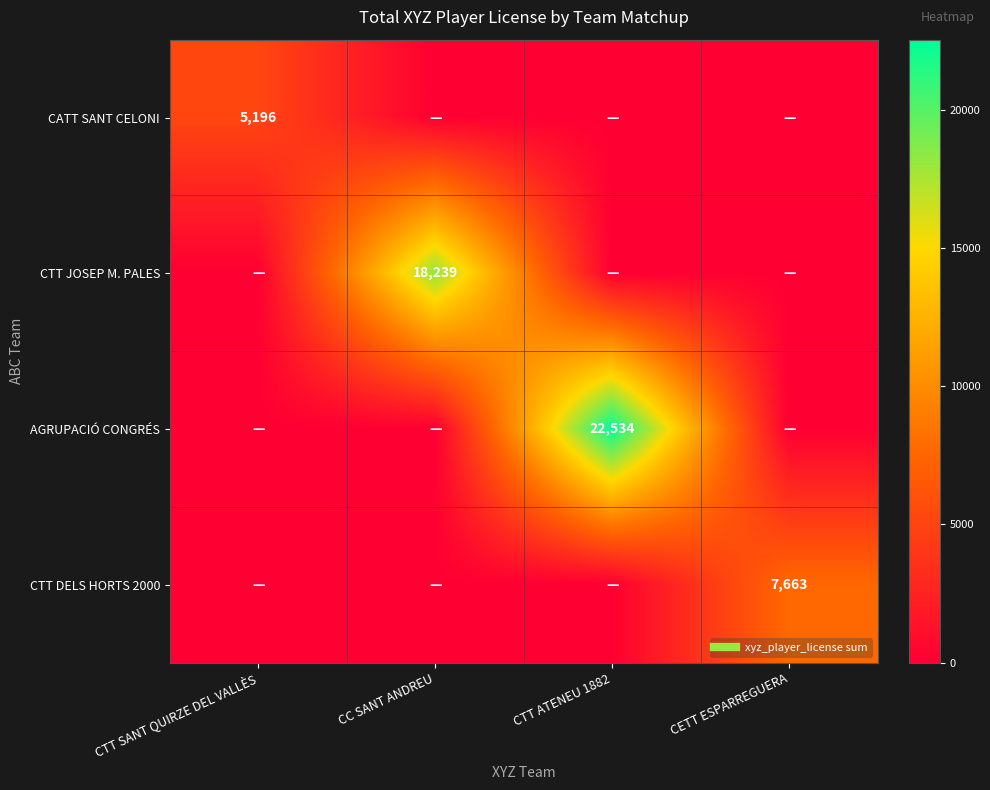

What is the difference between the highest and lowest values at CTT ATENEU 1882?

22534